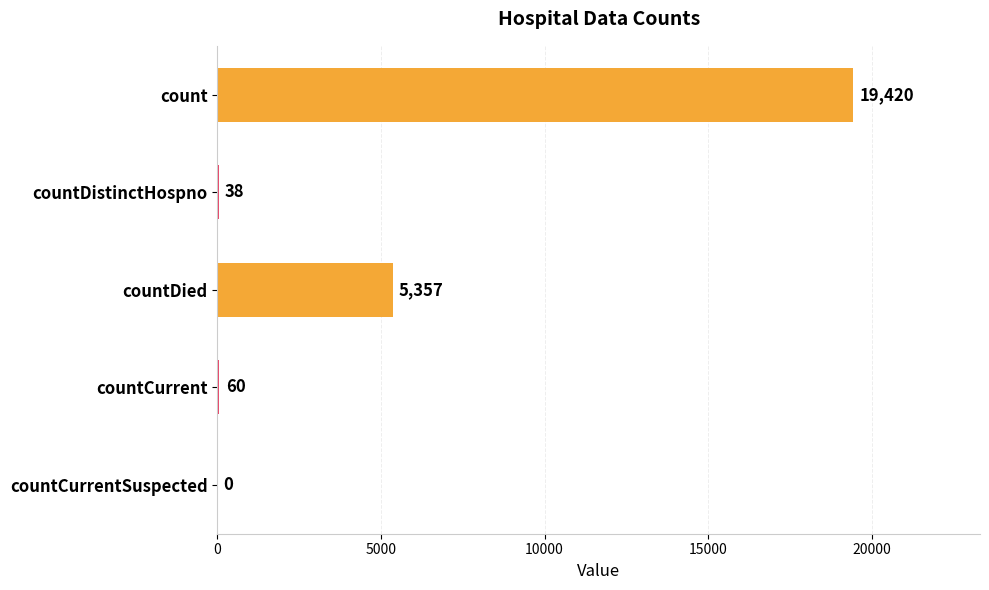

What is the sum of all values?

24875